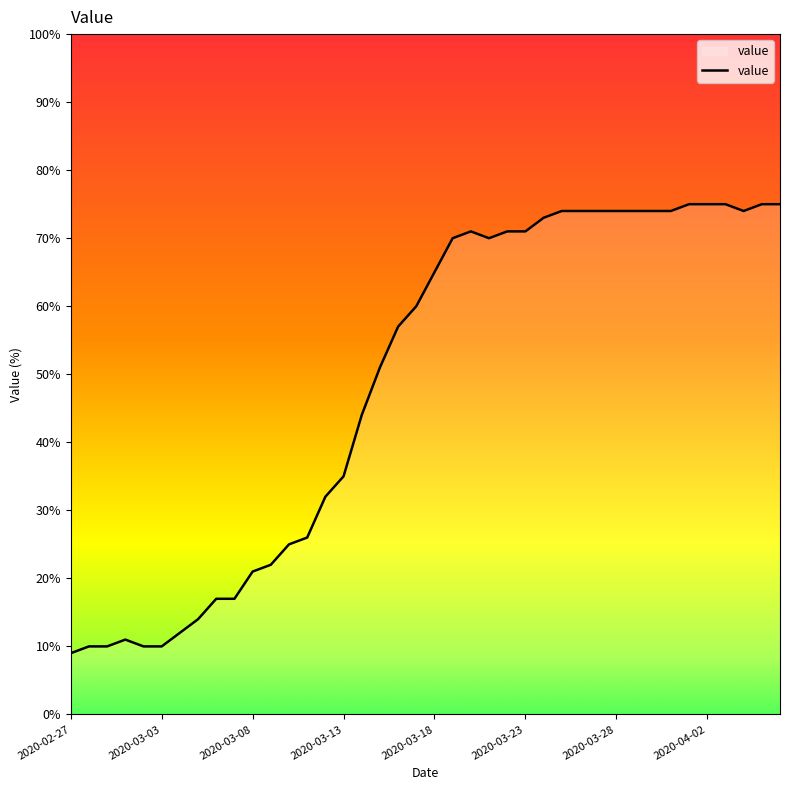

Does the chart have visible grid lines?

No